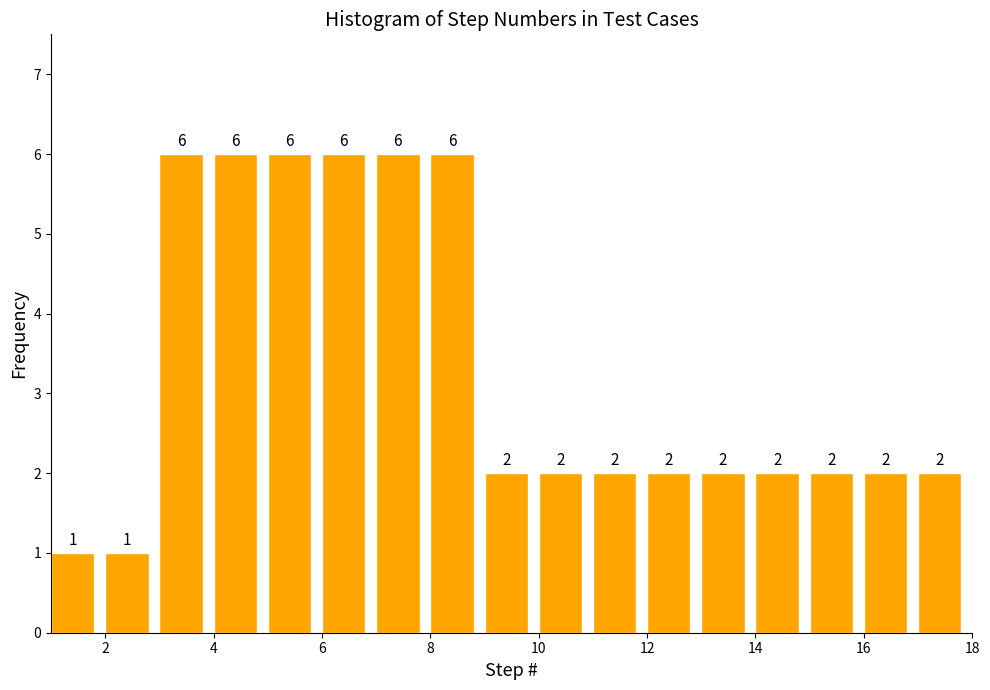

Reading left to right, list every bar in this chart as the range it spans on the x-axis followed by its height.

1 to 2: 1
2 to 3: 1
3 to 4: 6
4 to 5: 6
5 to 6: 6
6 to 7: 6
7 to 8: 6
8 to 9: 6
9 to 10: 2
10 to 11: 2
11 to 12: 2
12 to 13: 2
13 to 14: 2
14 to 15: 2
15 to 16: 2
16 to 17: 2
17 to 18: 2